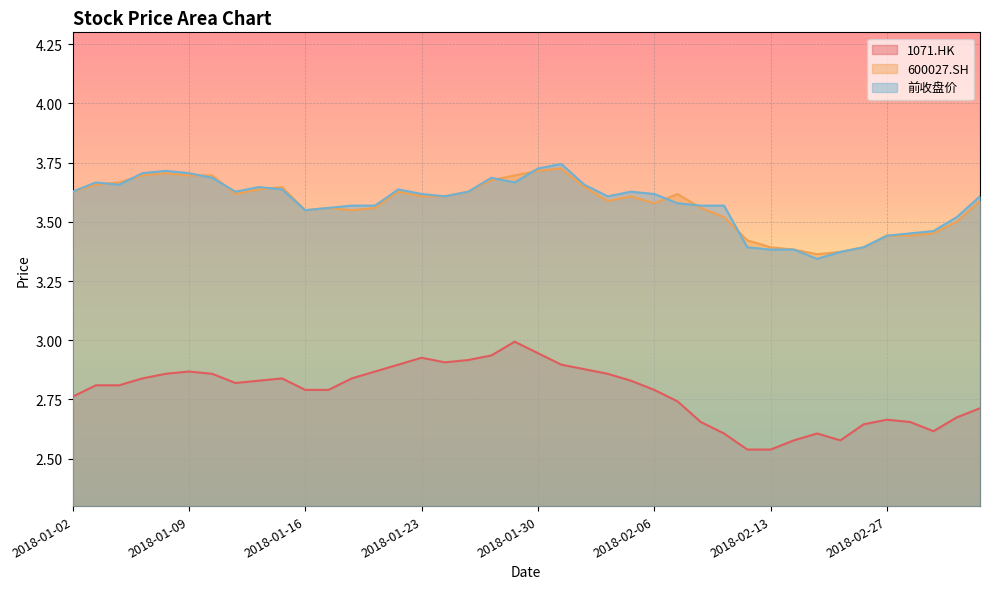

What are all the series names shown in the legend?

1071.HK, 600027.SH, 前收盘价